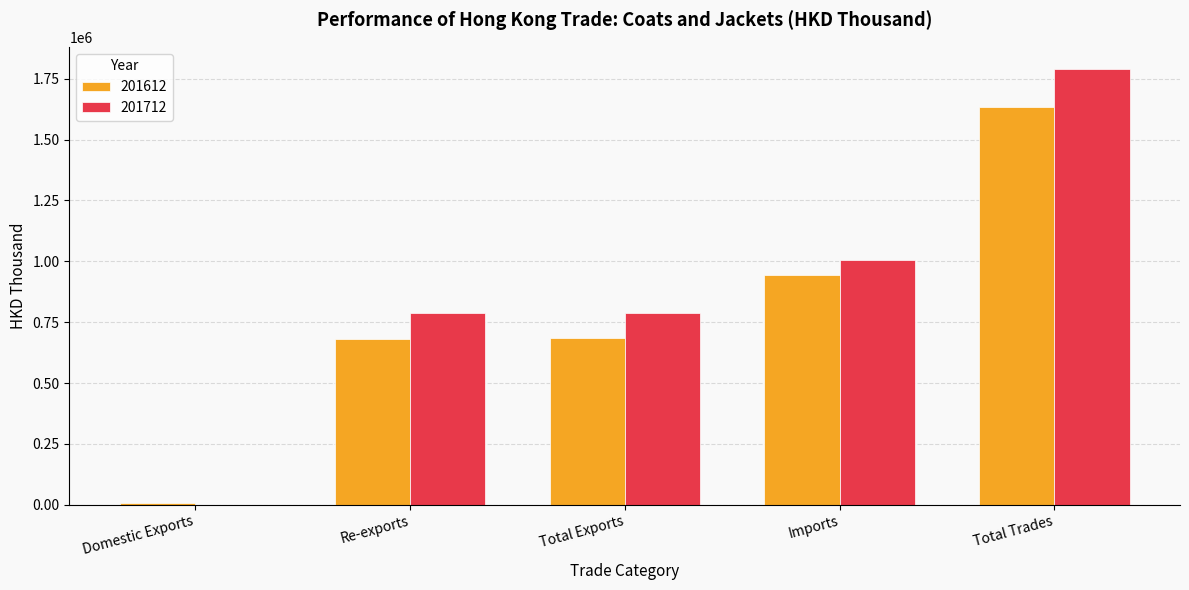

At which category does the chart reach its peak across all series?

Total Trades